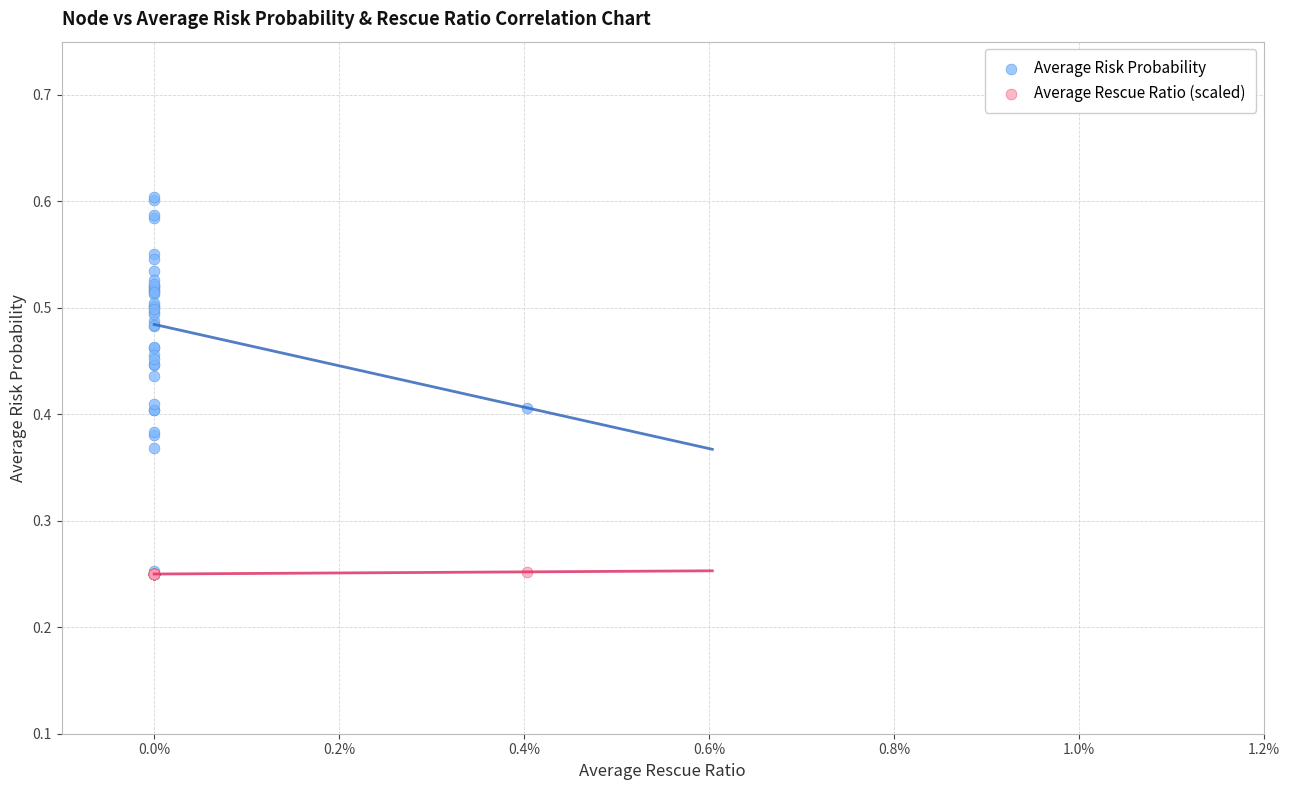

Which series has the widest spread of Y values?

Average Risk Probability